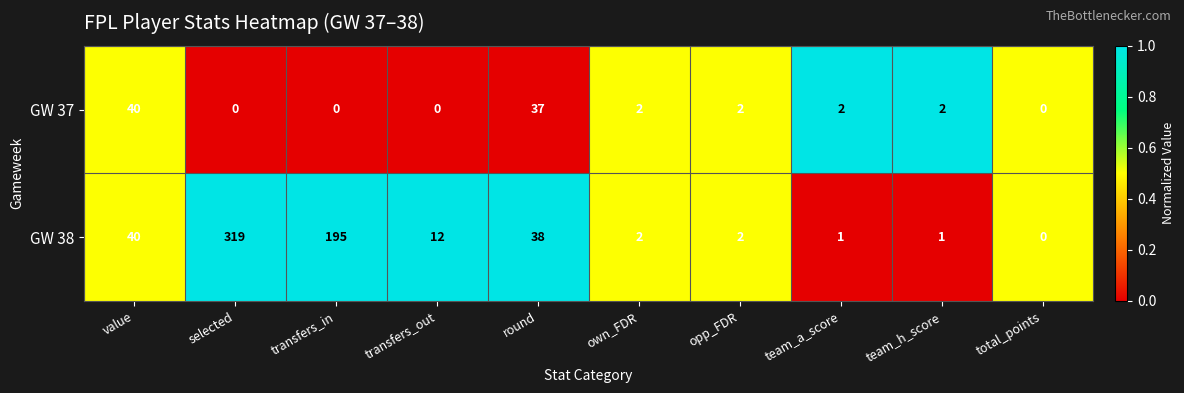

Reading left to right, transcribe all the data shown in this chart.

GW 37: value=40	selected=0	transfers_in=0	transfers_out=0	round=37	own_FDR=2	opp_FDR=2	team_a_score=2	team_h_score=2	total_points=0
GW 38: value=40	selected=319	transfers_in=195	transfers_out=12	round=38	own_FDR=2	opp_FDR=2	team_a_score=1	team_h_score=1	total_points=0